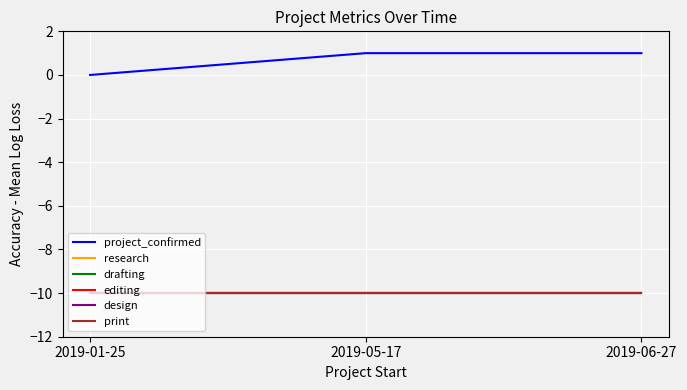

Does the chart display data point markers on the line(s)?

No